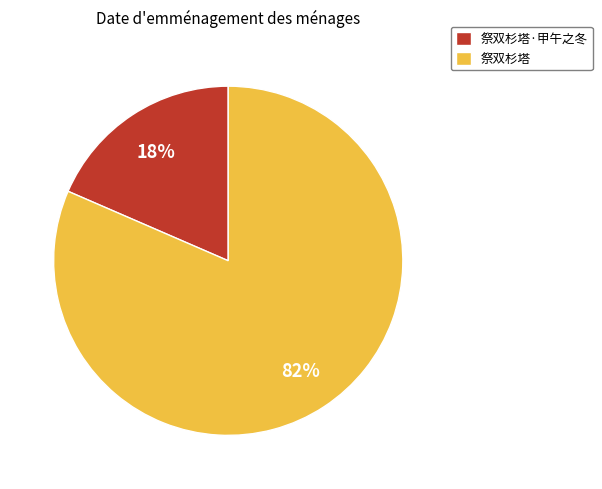

What is the smallest slice in the pie chart?

祭双杉塔·甲午之冬